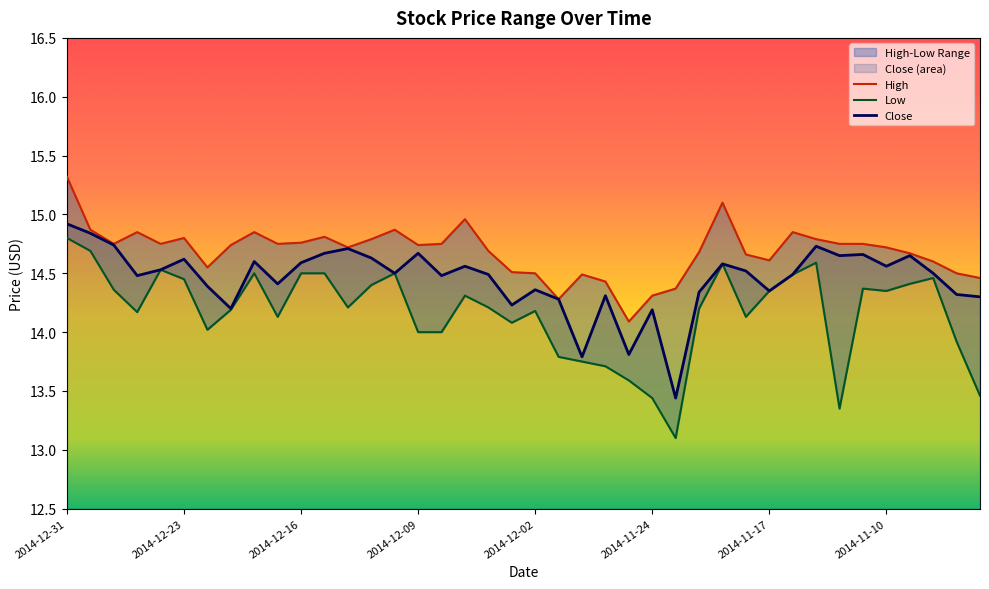

In Low, how many points are lower than both neighbors (excluding endpoints)?

9